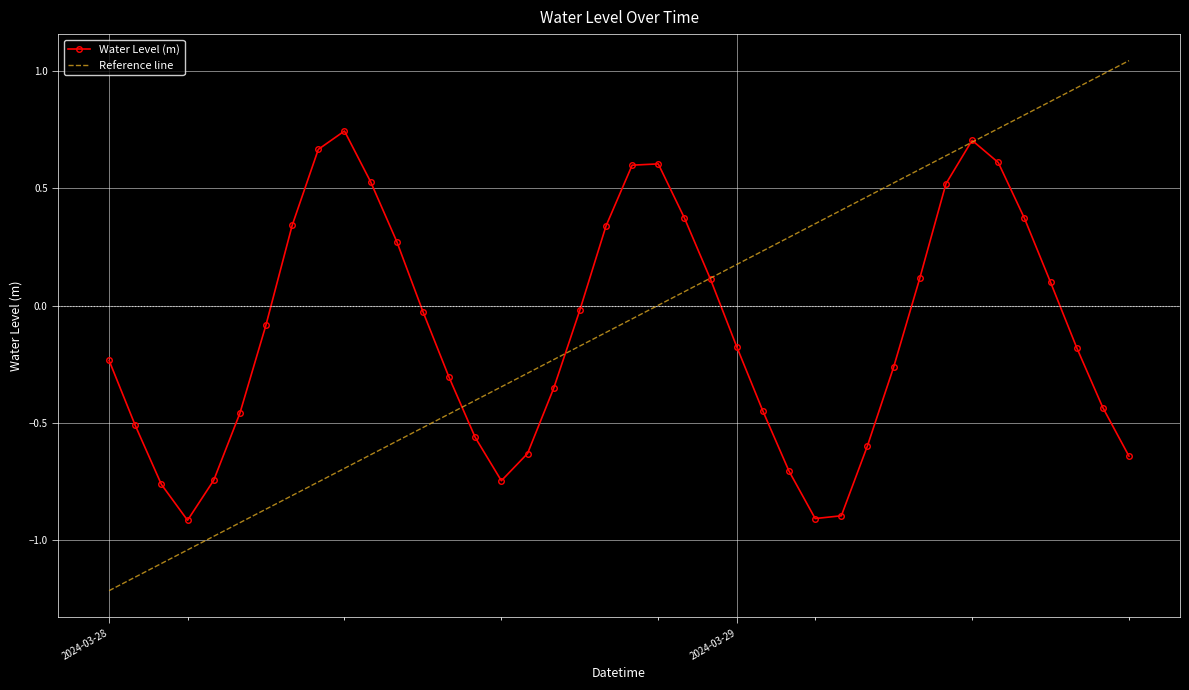

Which series has the widest spread of values?

Reference line